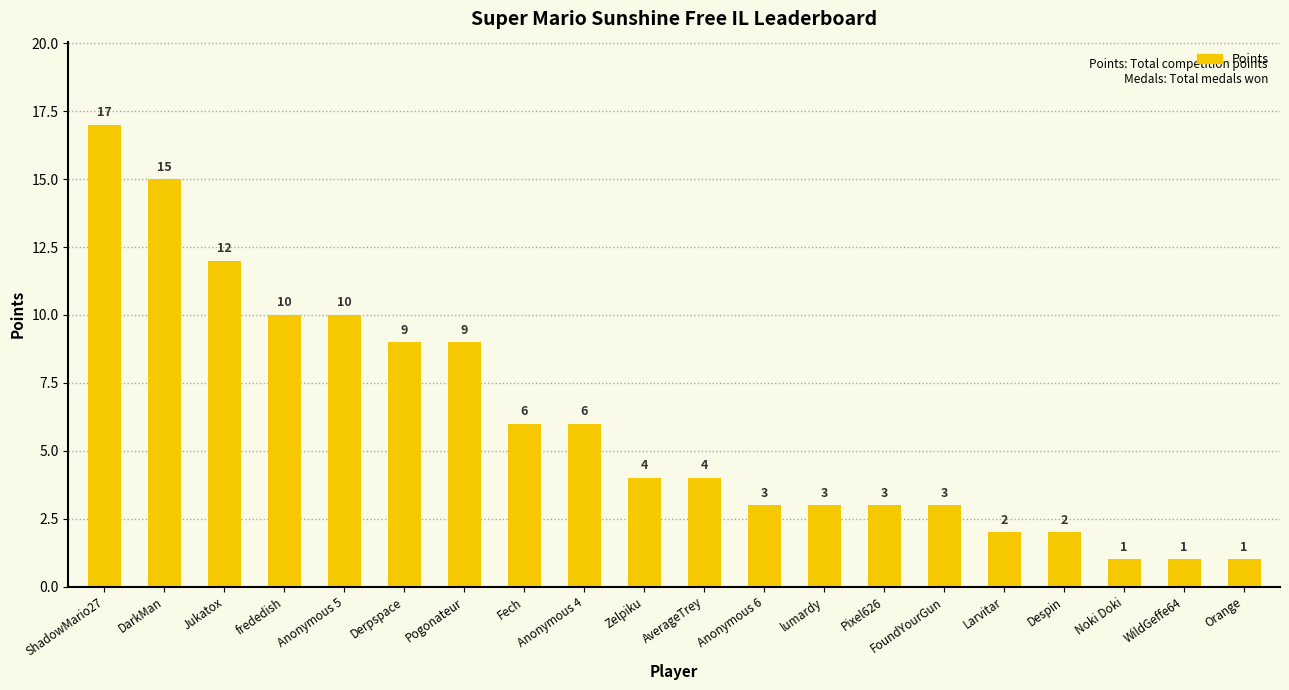

What is the average value?

6